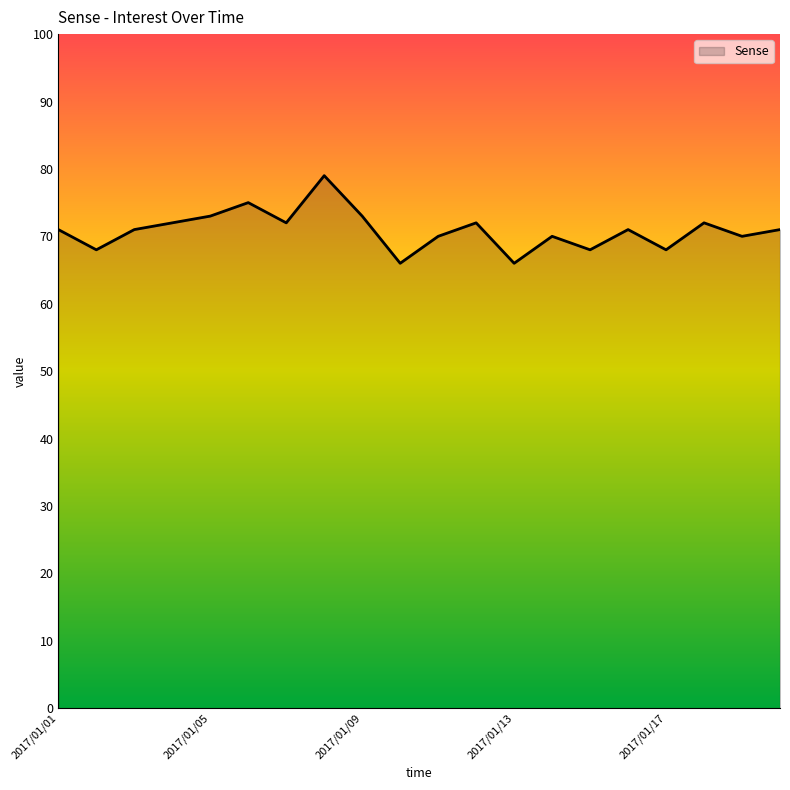

Does the chart display data point markers on the line(s)?

No